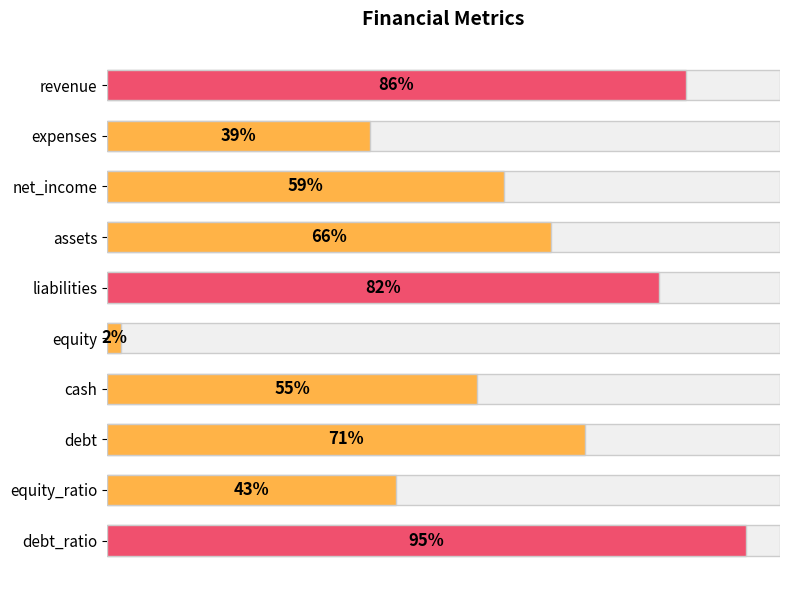

What position from the left is revenue?

1